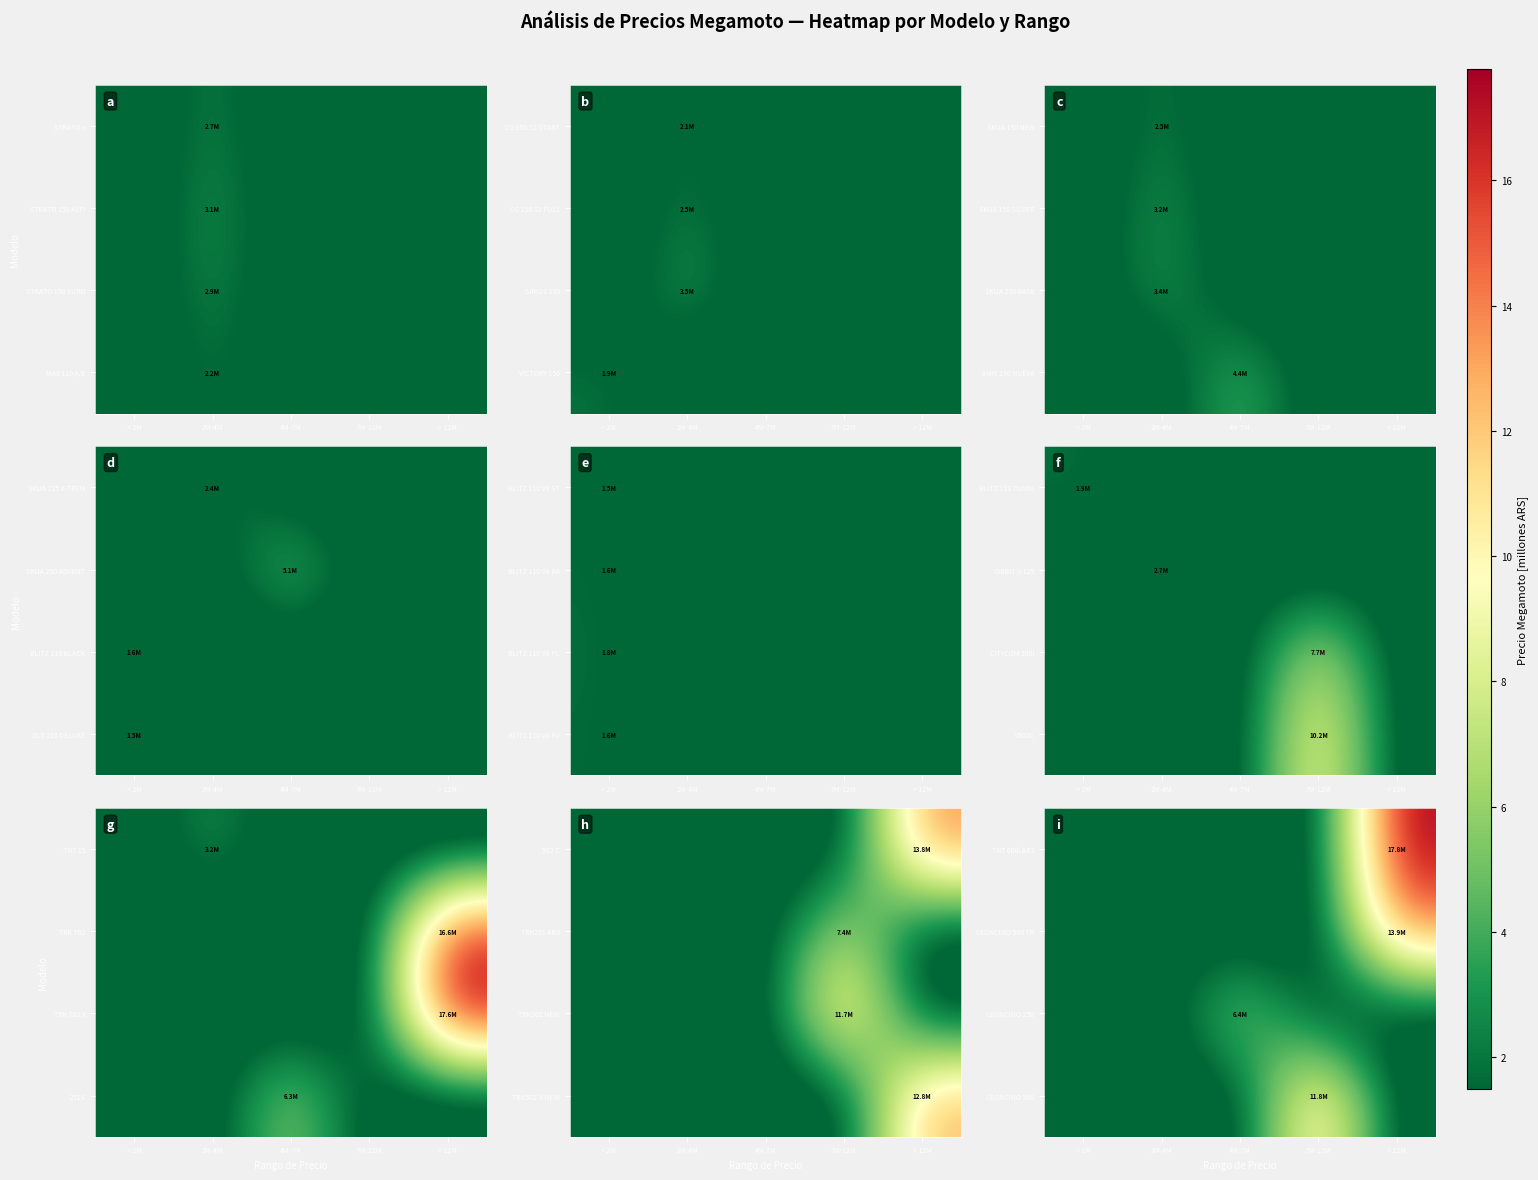

The value of LEONCINO 500 at > 12M is 0.0. True or false?

True